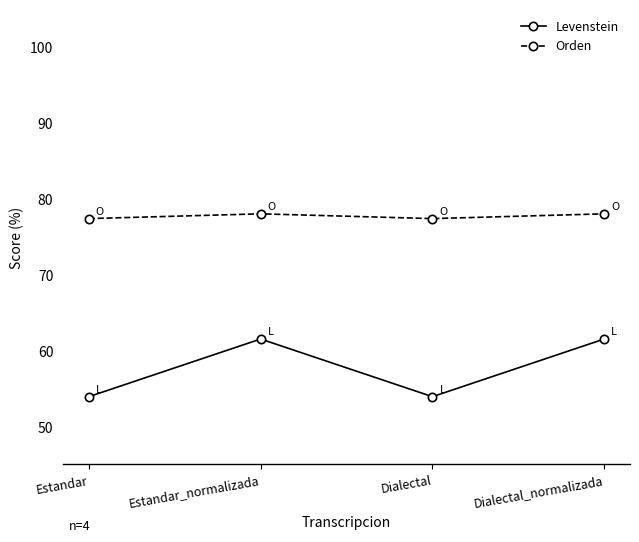

The value of Levenstein at Estandar is 21.8. True or false?

False